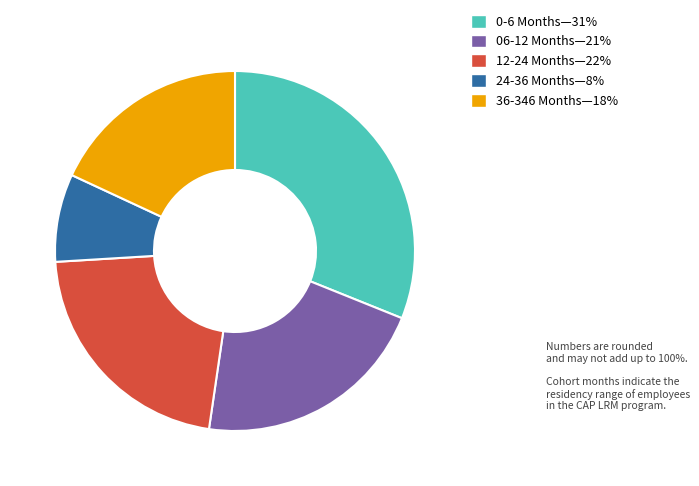

What is the smallest slice in the pie chart?

24-36 Months—8%